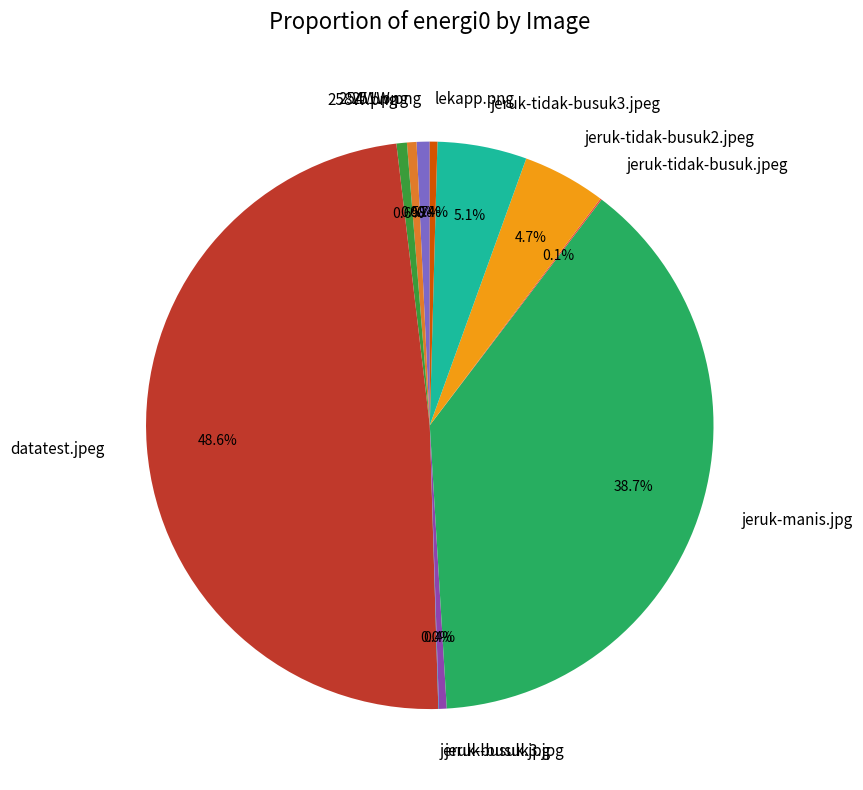

Between 251W.png and jeruk-tidak-busuk2.jpeg, which is larger?

jeruk-tidak-busuk2.jpeg